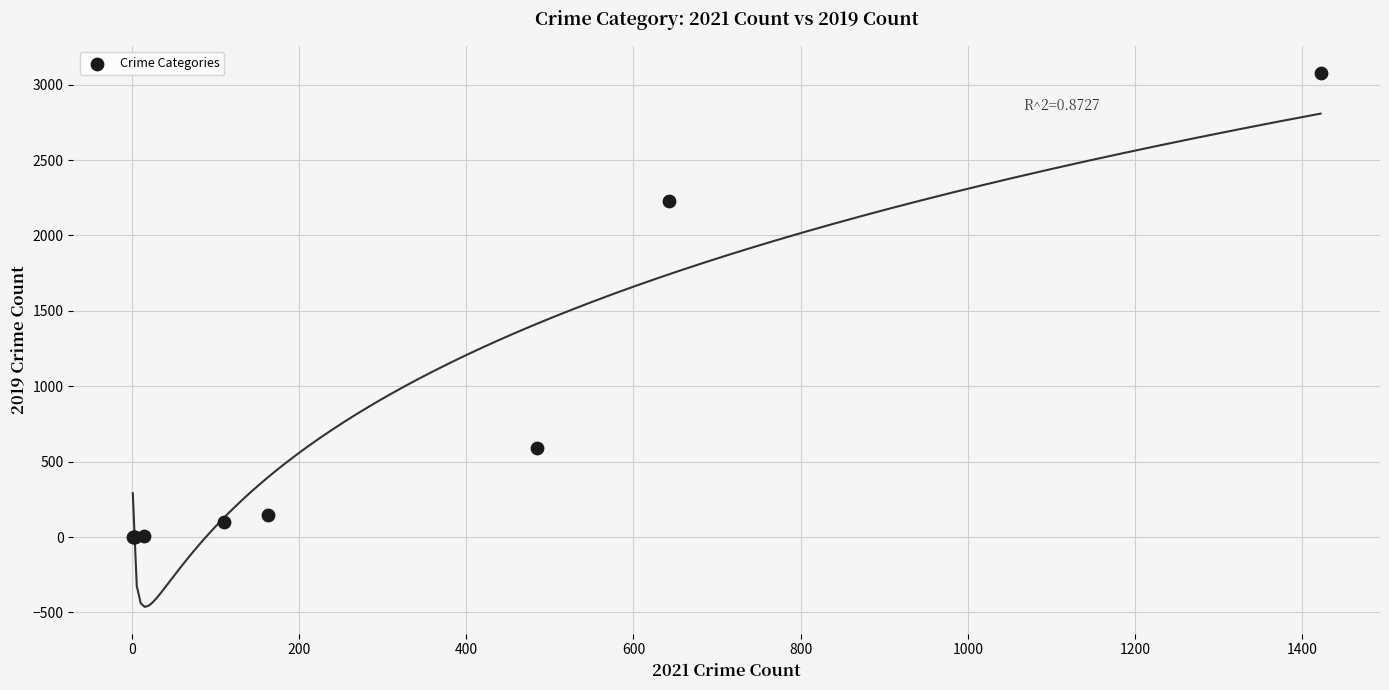

What Y value in the scatter plot is closest to 1540?

2230